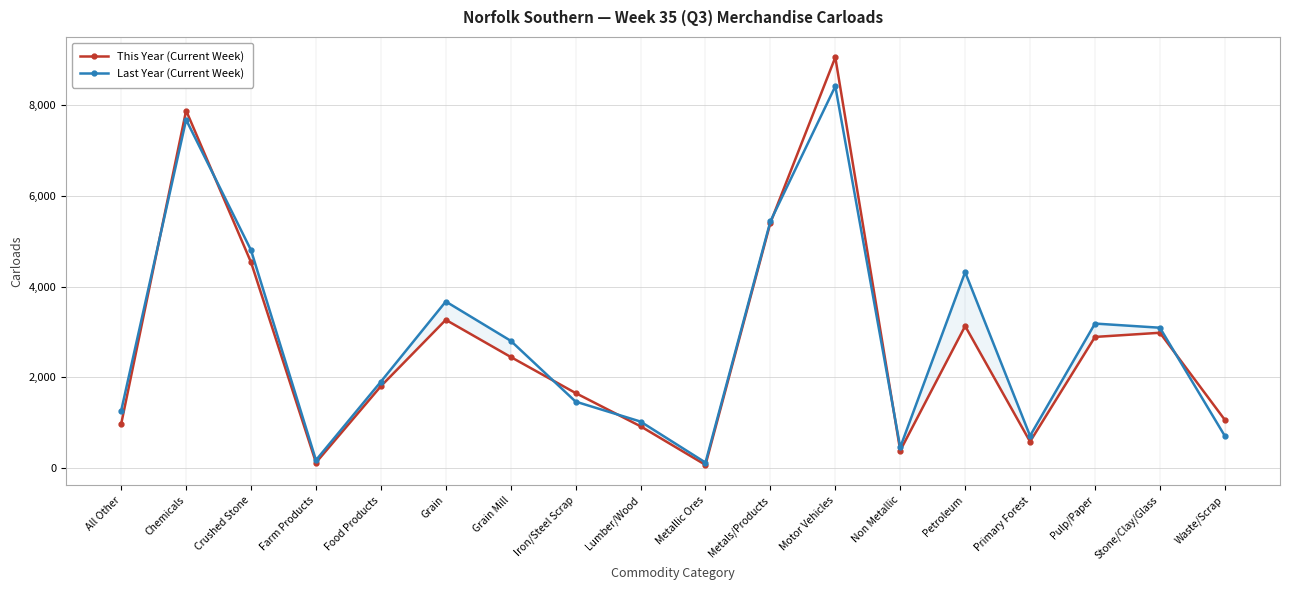

Is the value of This Year (Current Week) at Petroleum greater than the value of Last Year (Current Week) at Waste/Scrap?

Yes